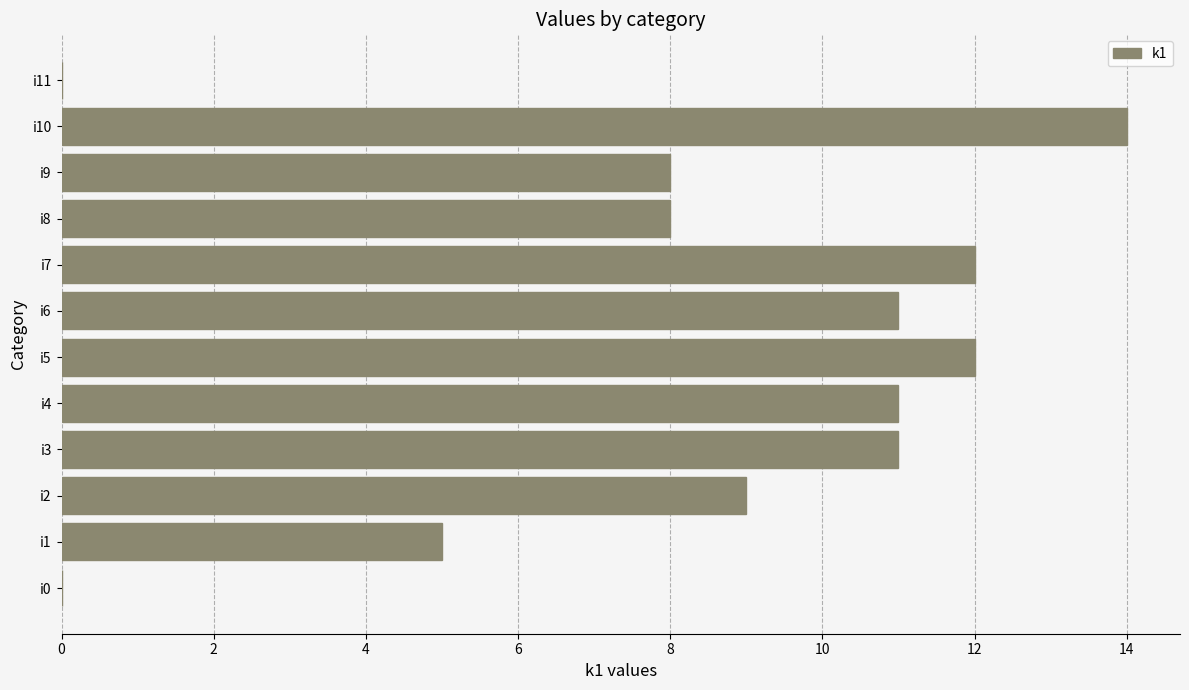

Does the chart contain stacked bars?

No